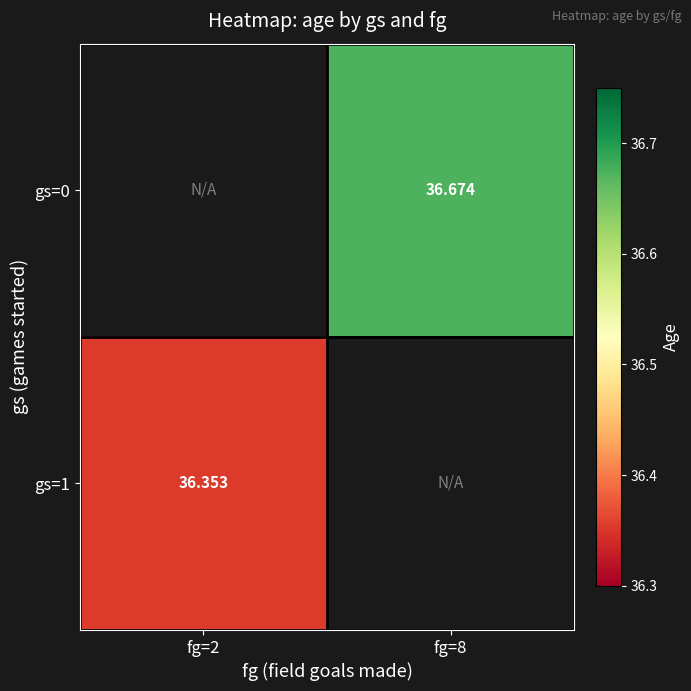

How many data points does each series have?

2